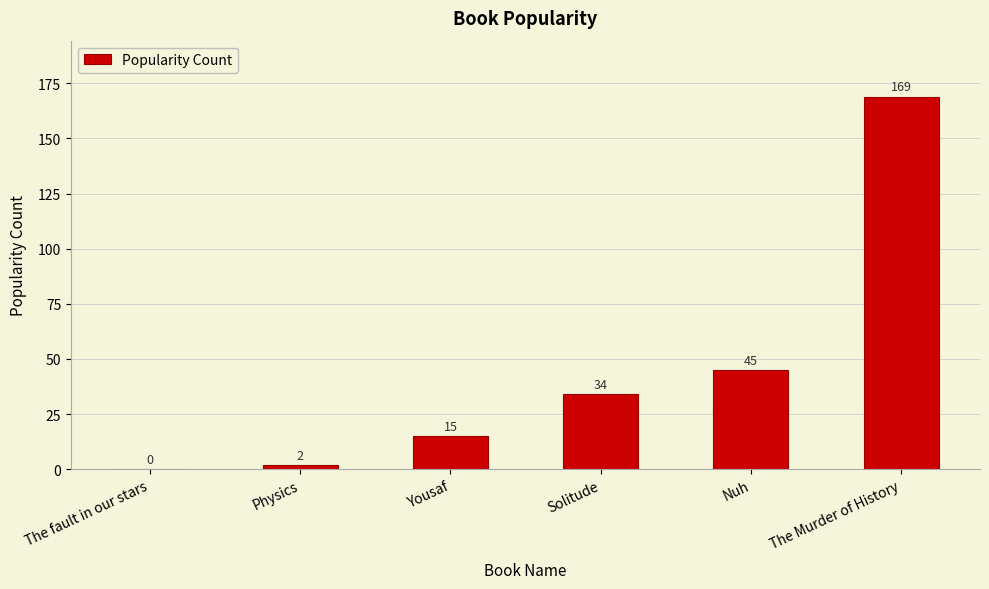

Where is the data nearest to the value 84?

Nuh